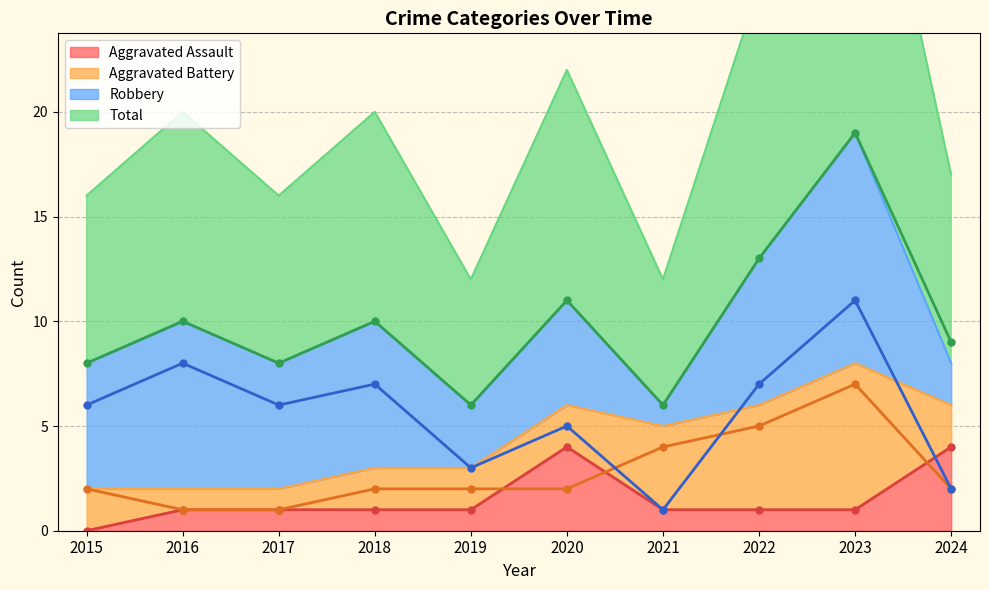

What value does the Total series have at 2022?

13